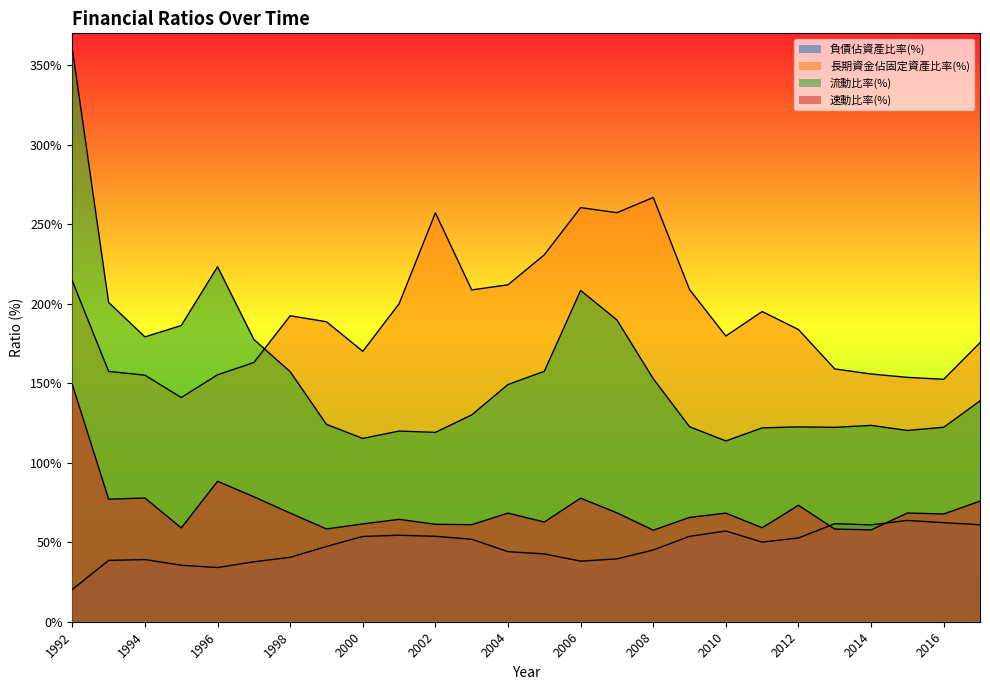

How many lines are shown in the chart?

4